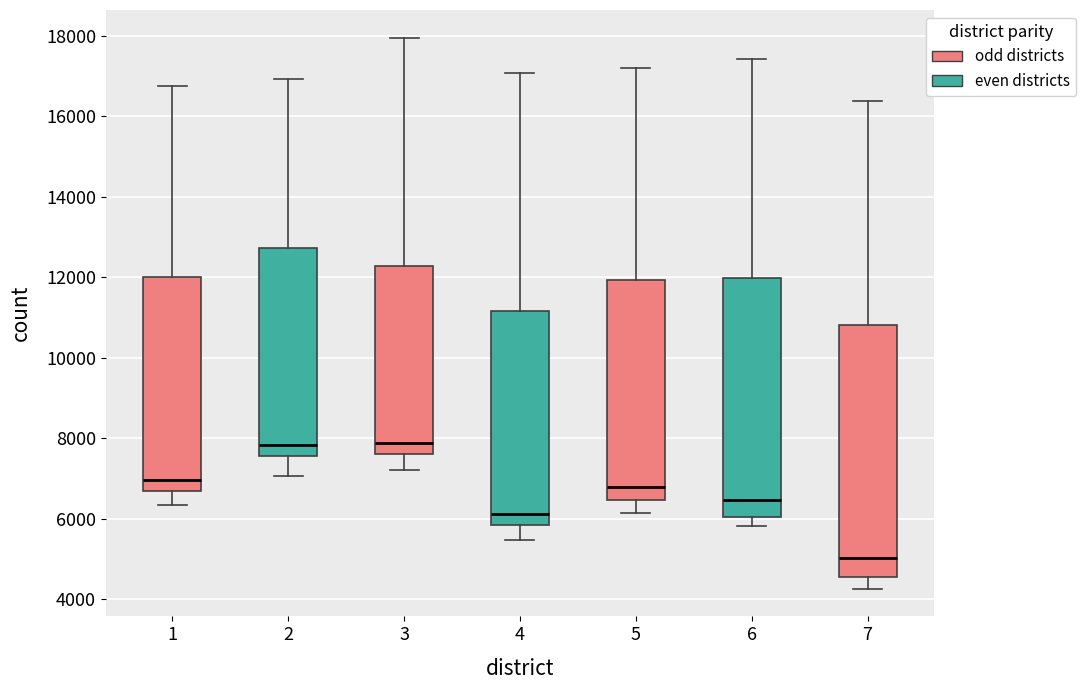

Comparing the boxes themselves (not the whiskers), which one is the tallest?

7